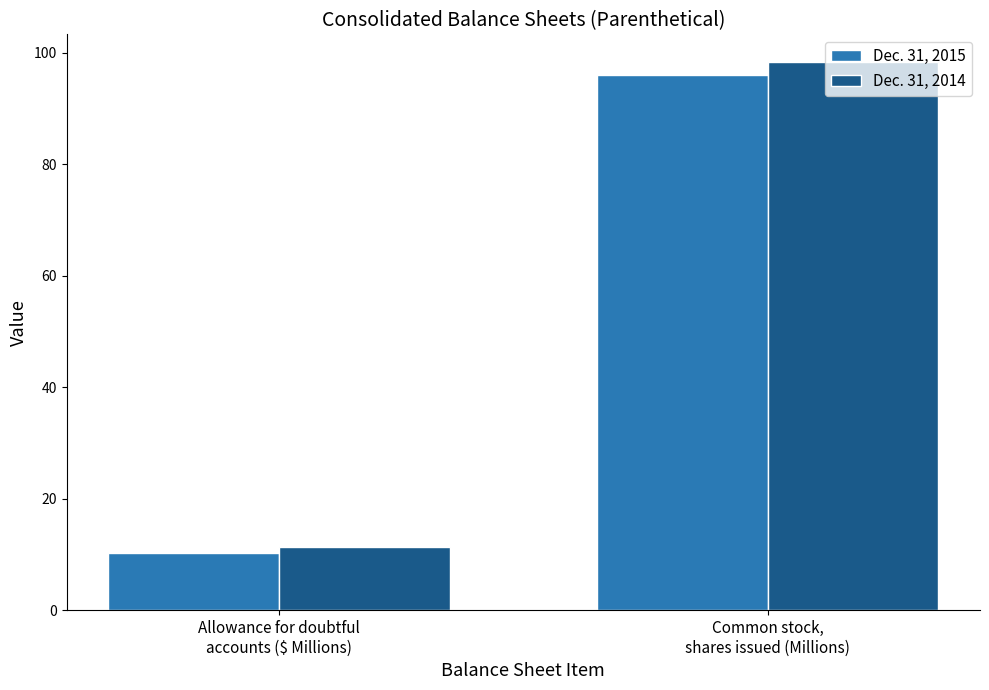

At which label does Dec. 31, 2014 reach its minimum?

Allowance for doubtful
accounts ($ Millions)